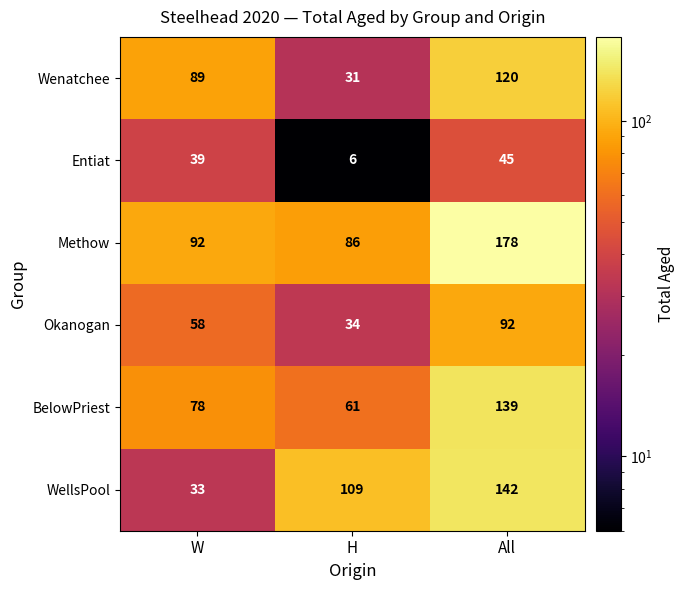

True or false: Wenatchee has a value of 89 at W.

True